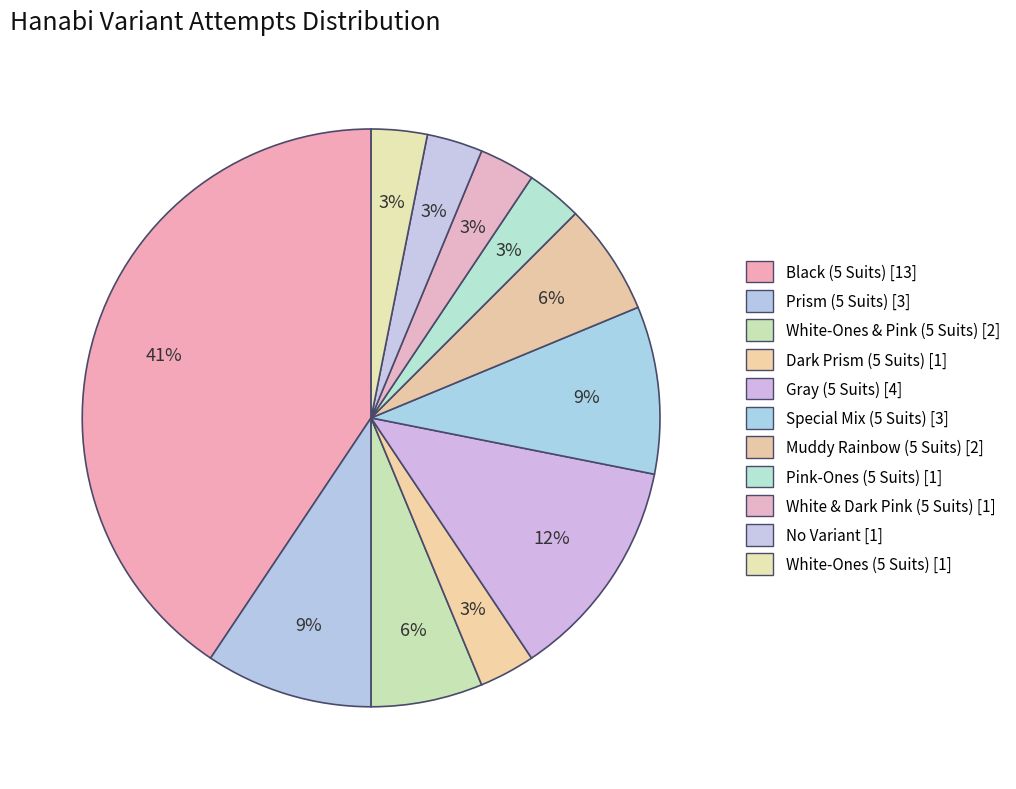

To the nearest percent, what is the combined percentage of Muddy Rainbow (5 Suits) and Black (5 Suits)?

47%